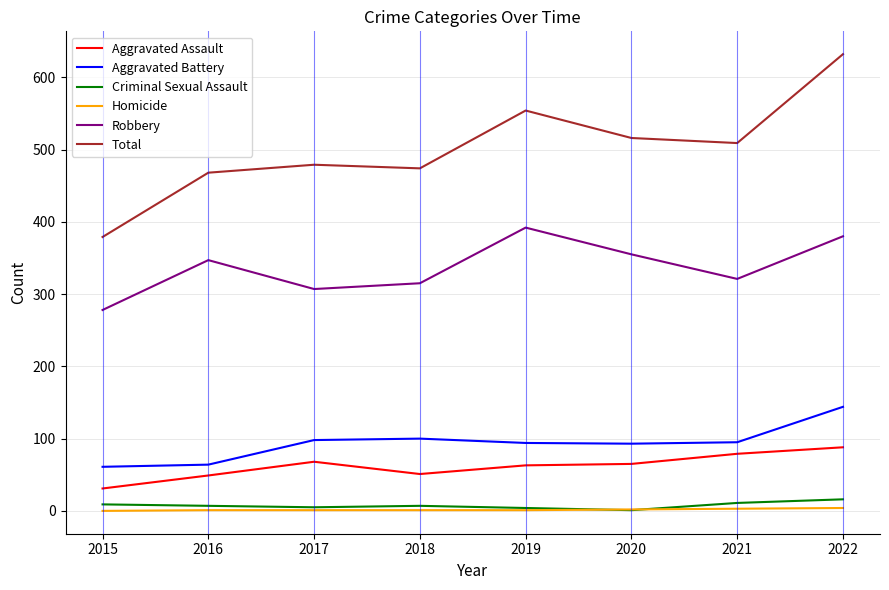

True or false: Aggravated Assault has a value of 49 at 2016.

True